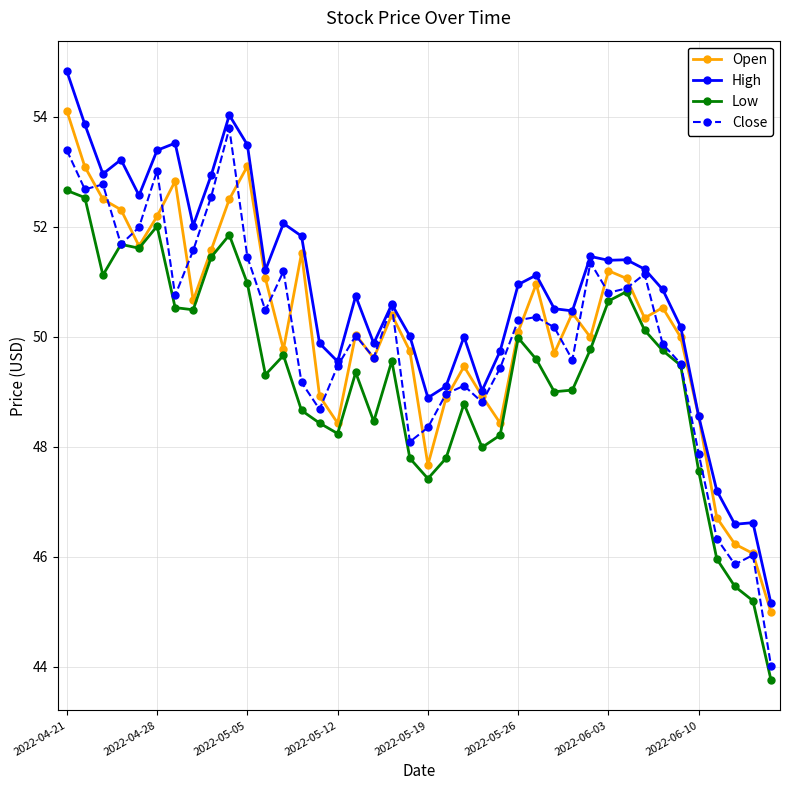

True or false: Close has more than 1 interior local peaks.

True